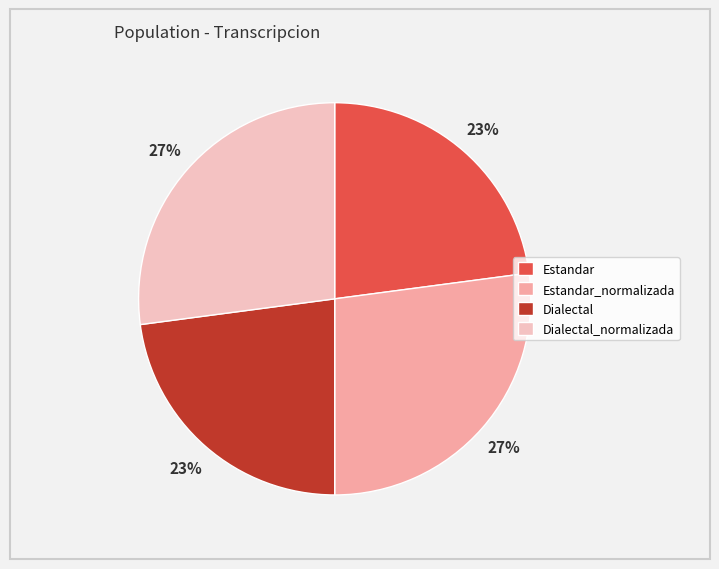

Is it true that Estandar is 23% of the pie?

True